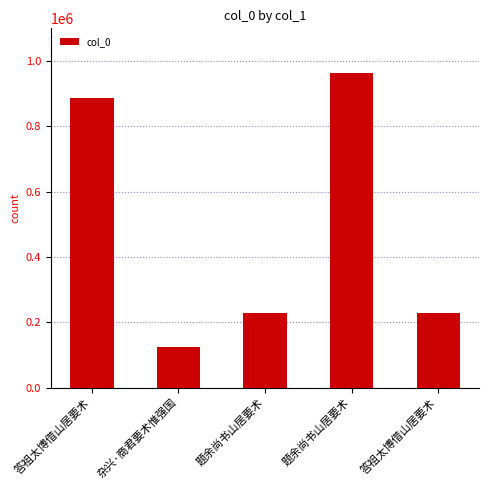

List the labels in order of value, largest first.

题余尚书山居要术, 答祖太博借山居要术, 题余尚书山居要术, 答祖太博借山居要术, 杂兴·商君要术惟强国